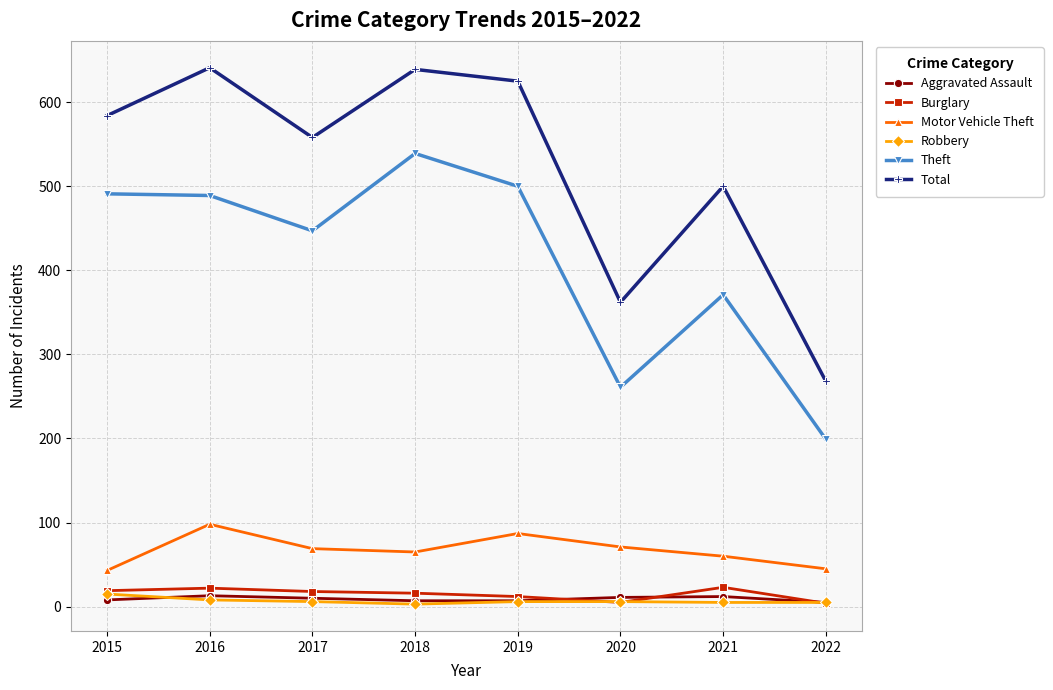

What is the value of the Total point at the 4th from the left?

639